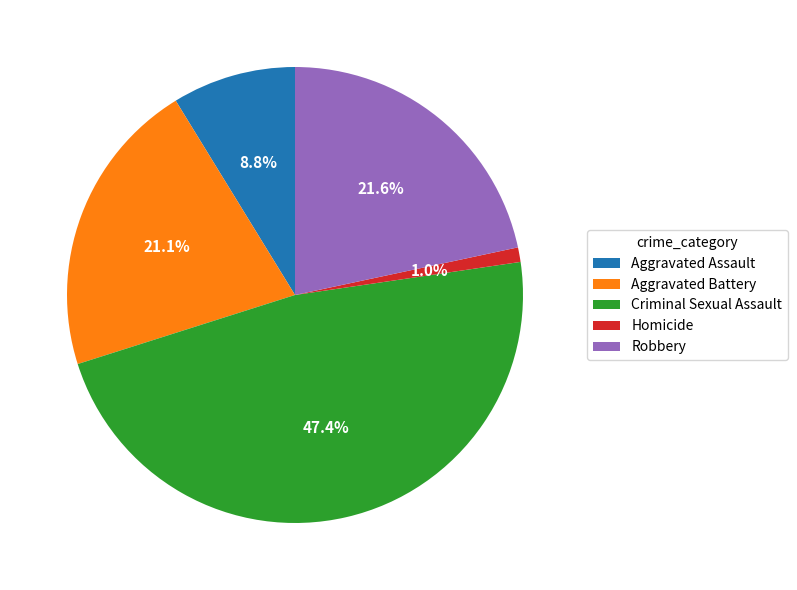

Do Criminal Sexual Assault and Aggravated Battery together represent more than half of the pie?

Yes